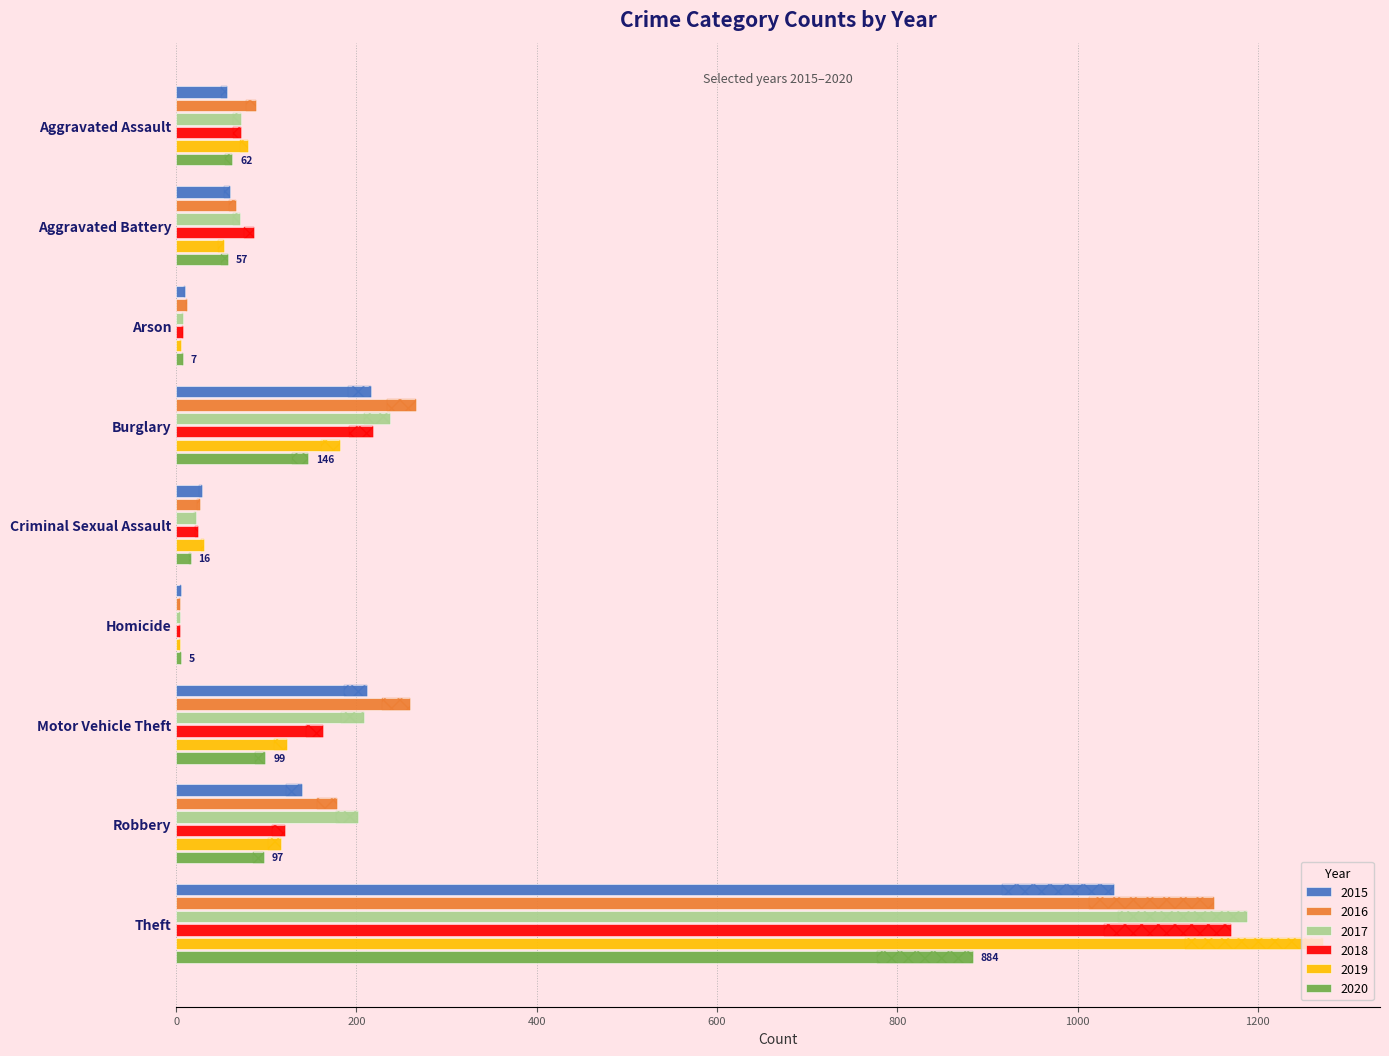

What value does the 2018 series have at Motor Vehicle Theft, to the nearest 50?

150